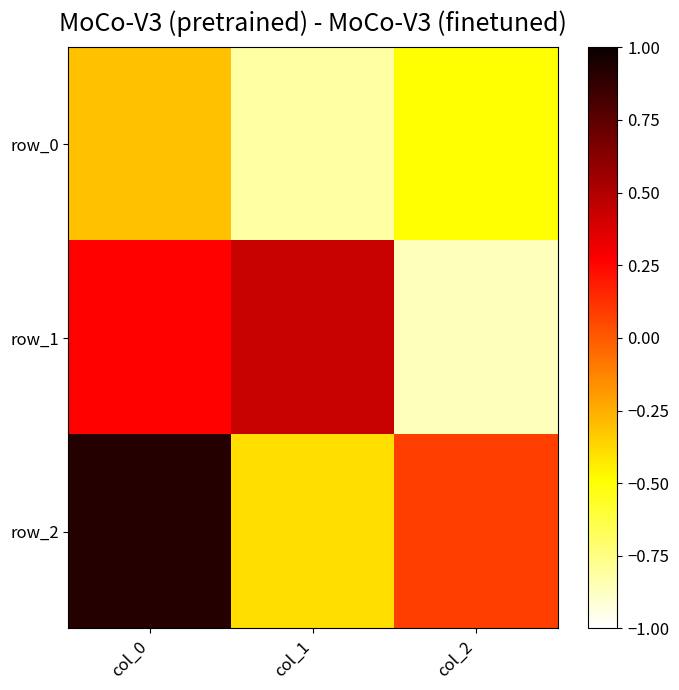

At which label does row_2 reach its minimum?

col_1